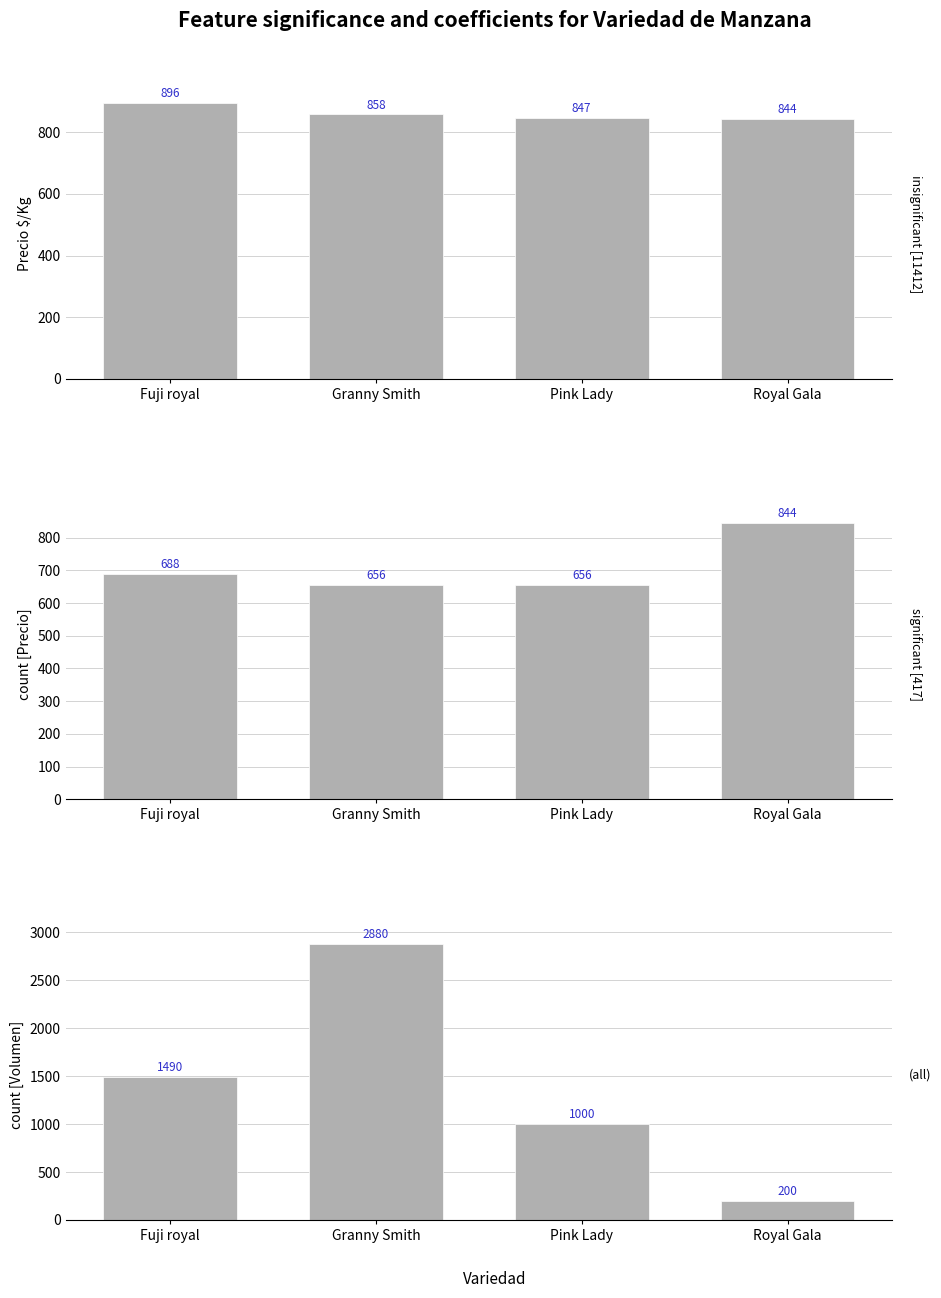

List the series in order of their overall mean, highest first.

count [Volumen], Precio $/Kg, count [Precio]